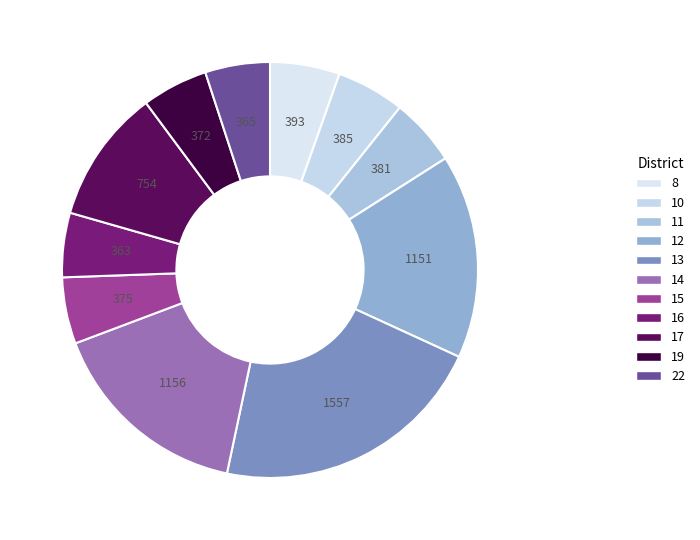

How many slices are in this pie chart?

11